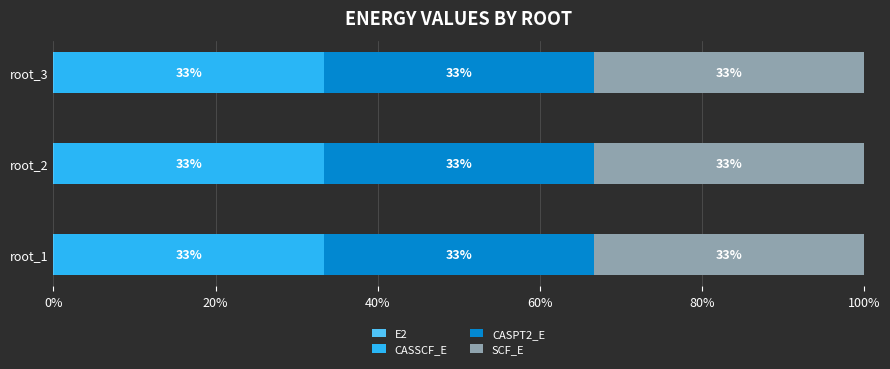

What is the value of the CASSCF_E bar at the 3rd from the left?

33.3